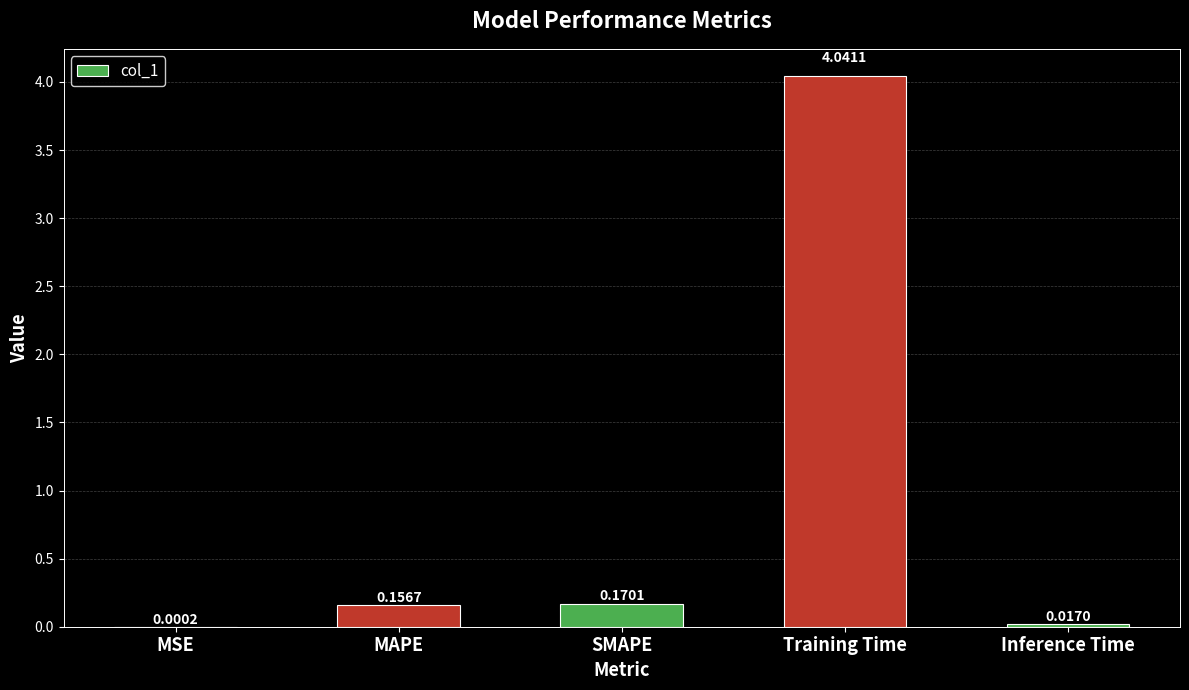

Where is the data nearest to the value 2?

SMAPE